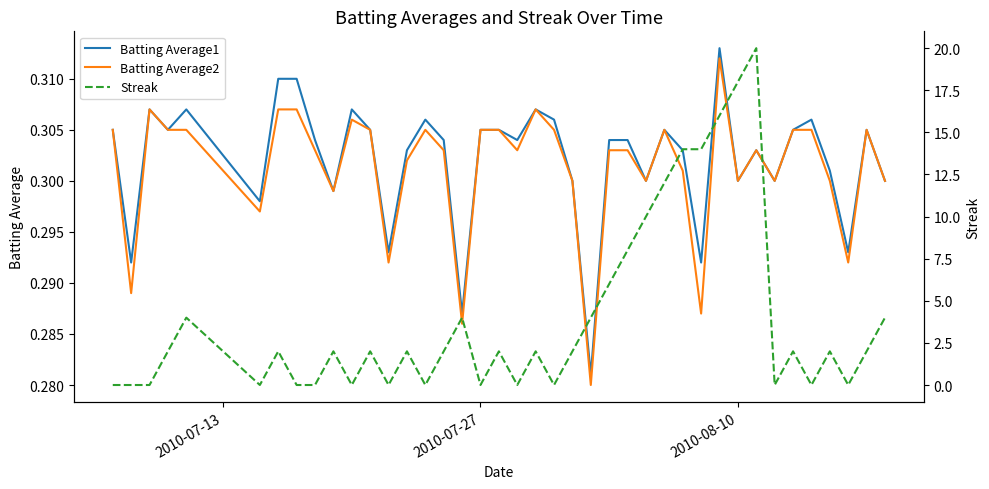

What is the difference between the maximum and minimum values in the Streak series?

20.0